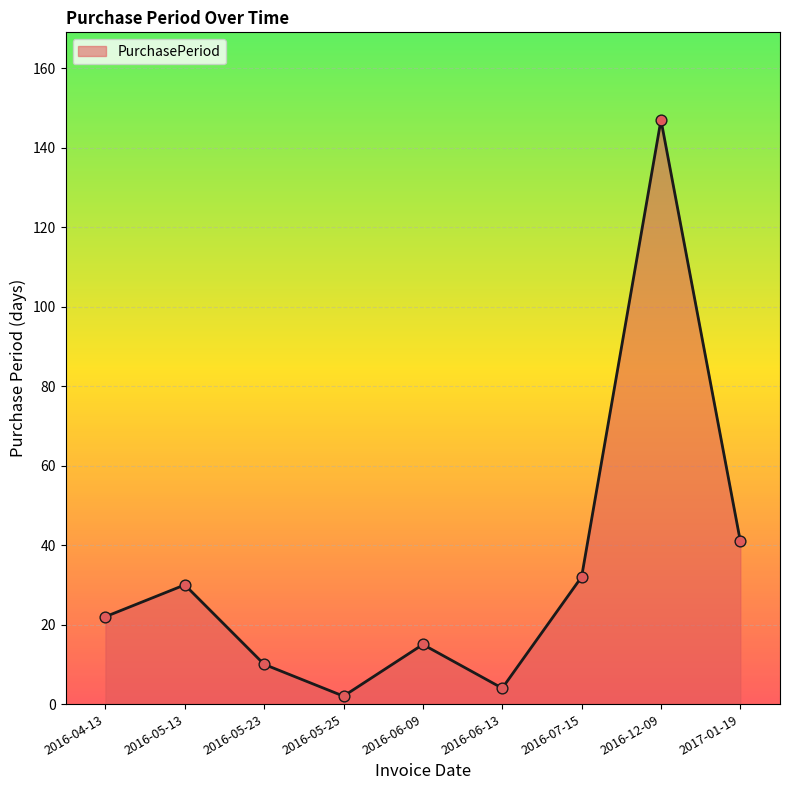

What is the change in value from 2016-05-23 to 2016-12-09?

+137